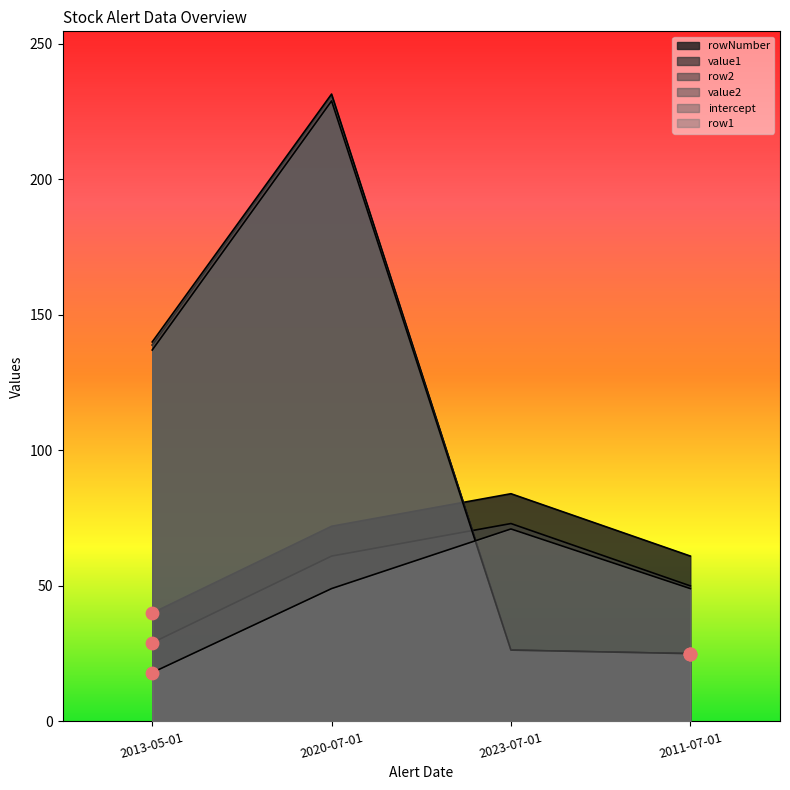

Which series has the largest Y range (max minus min)?

value2